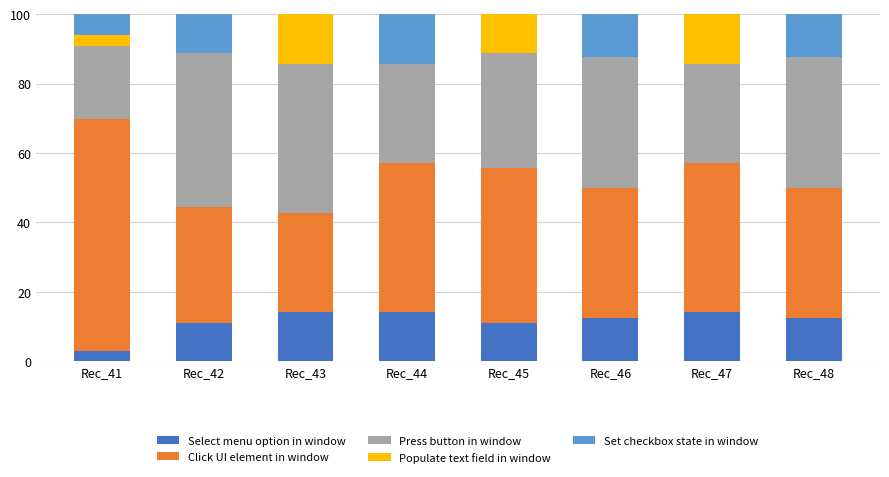

Count the number of data series in this chart.

5